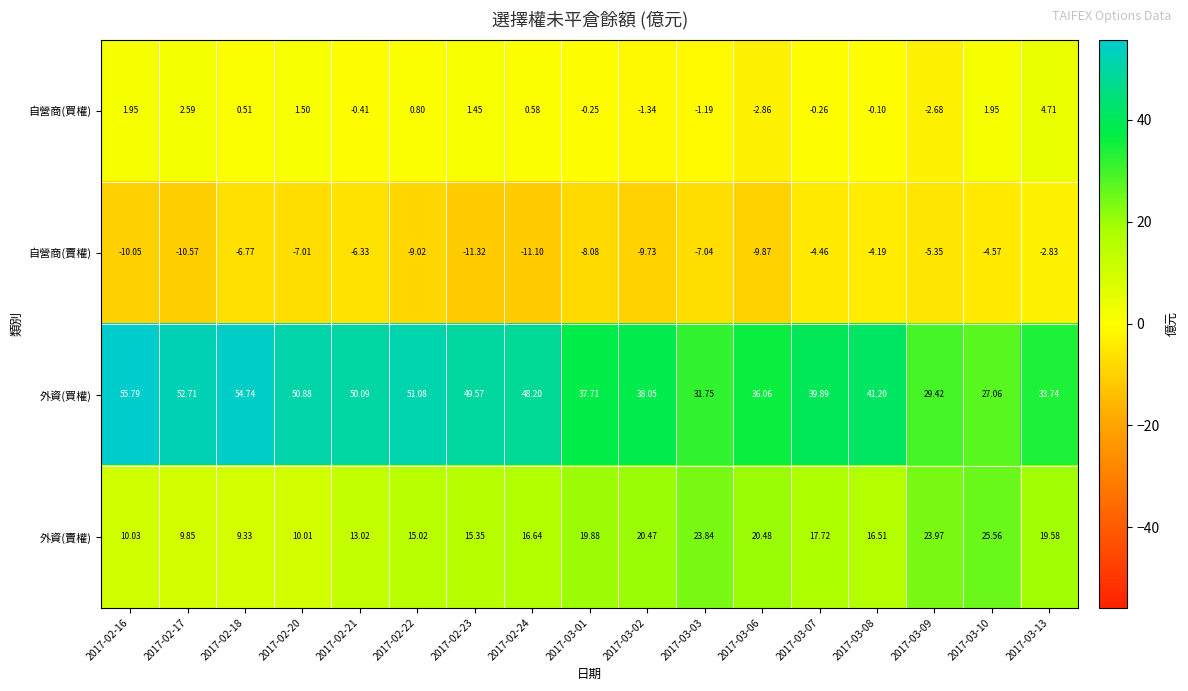

Between 2017-02-20 and 2017-03-07, which series saw the biggest shift?

外資(買權)